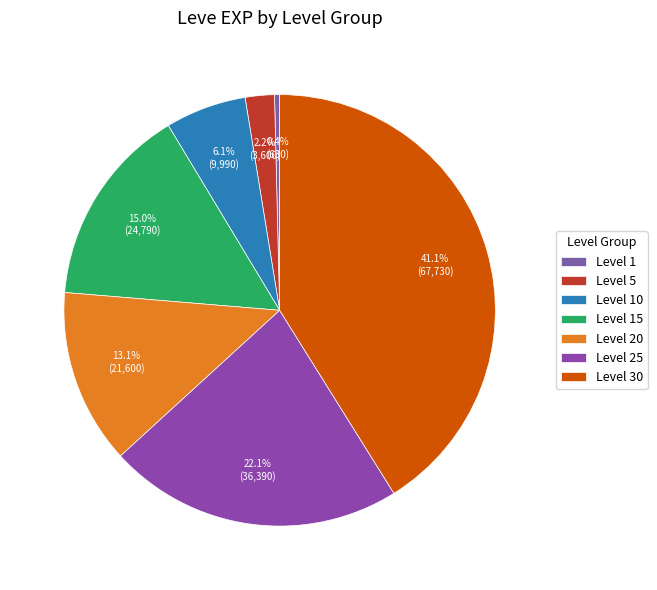

To the nearest percent, what is the difference between the largest and smallest slice percentages?

41%